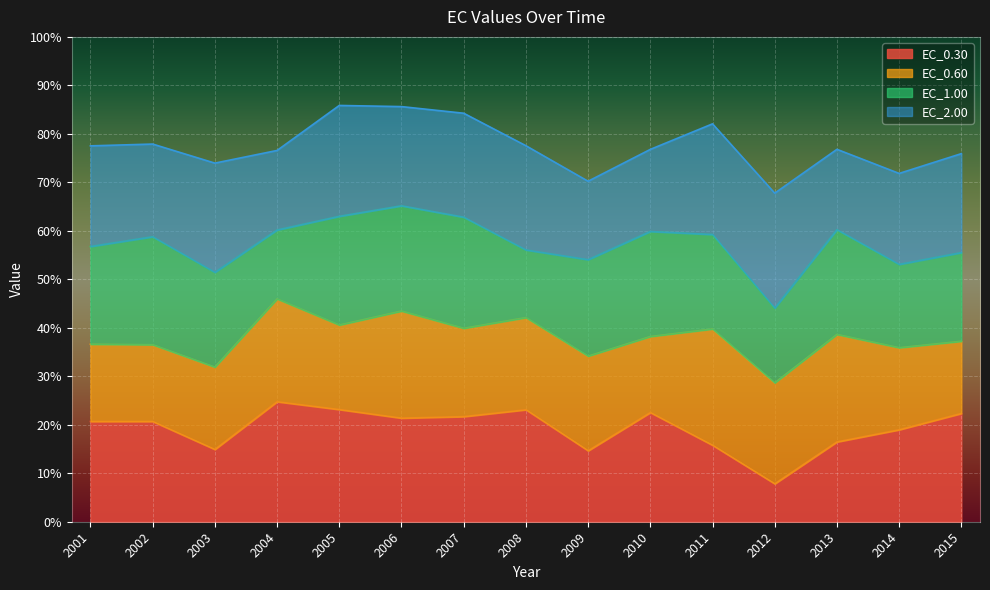

How many distinct data groups are displayed?

4